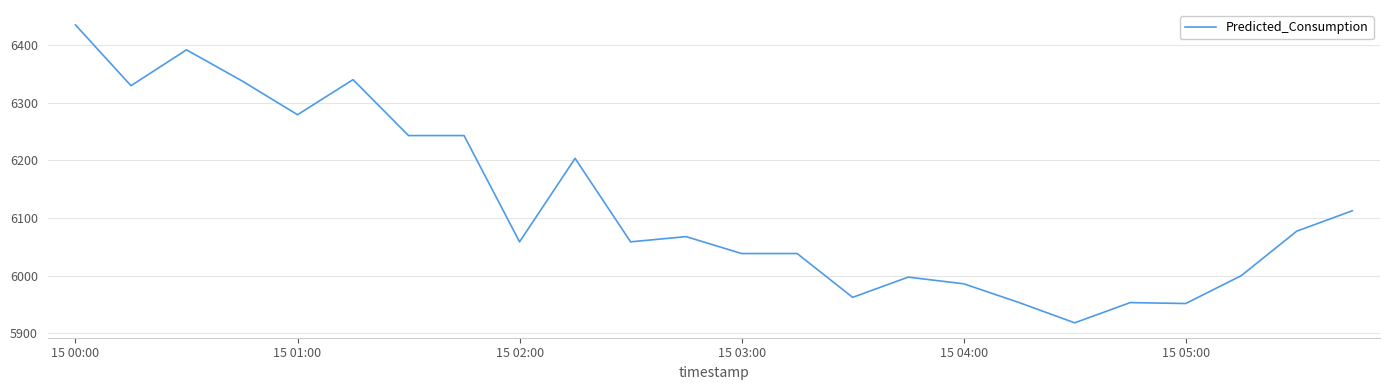

Count the number of data series in this chart.

1